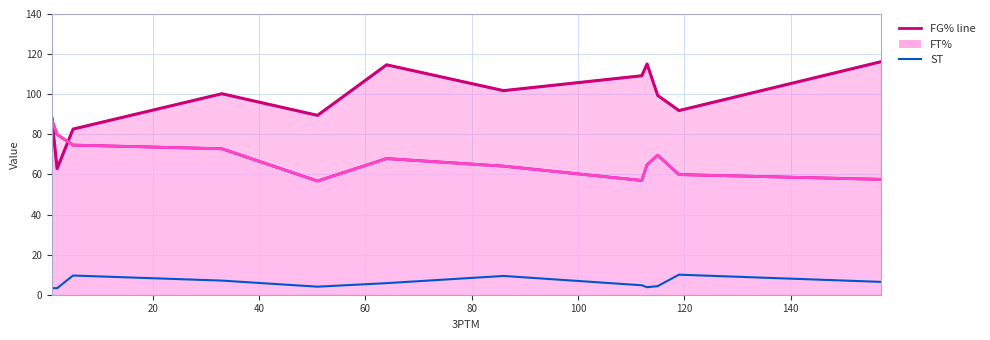

True or false: FG% line has a value of 37.9 at 140.

False